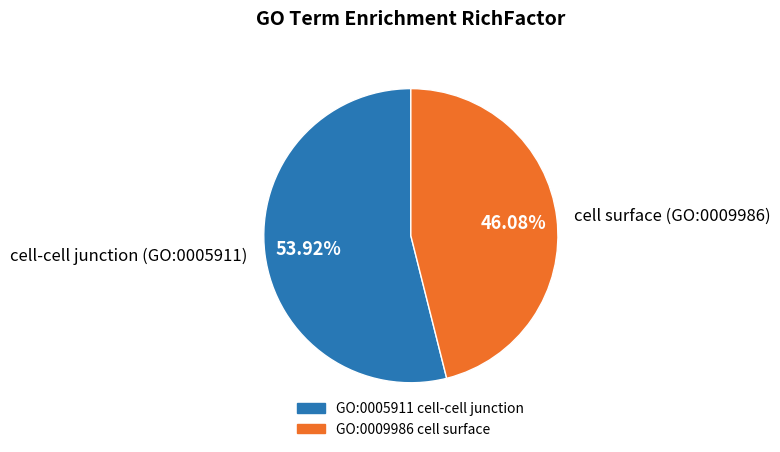

Rank the categories by value from highest to lowest.

cell-cell junction (GO:0005911), cell surface (GO:0009986)